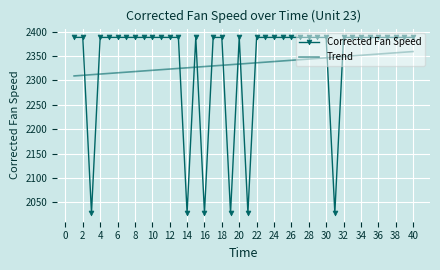

Which series has the largest range (max minus min)?

Corrected Fan Speed